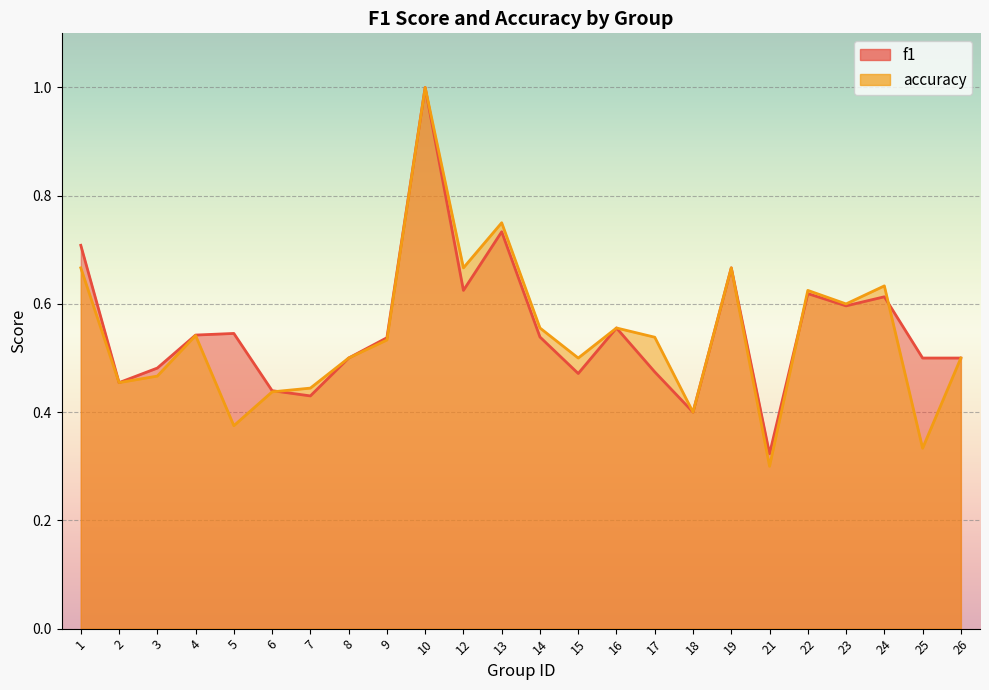

True or false: accuracy has a value of 0.4 at 7.

True